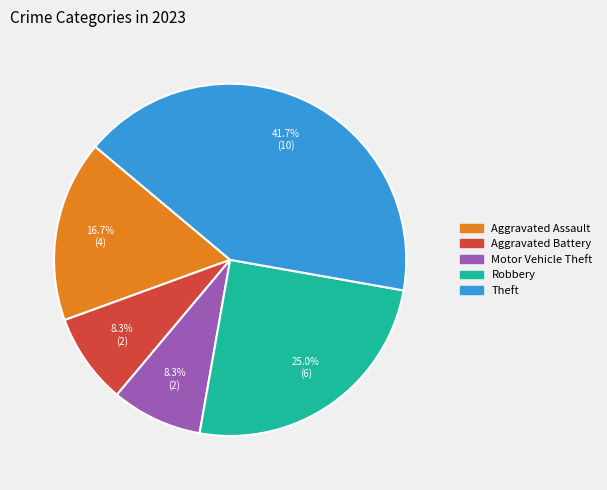

Does any single category account for the majority?

No